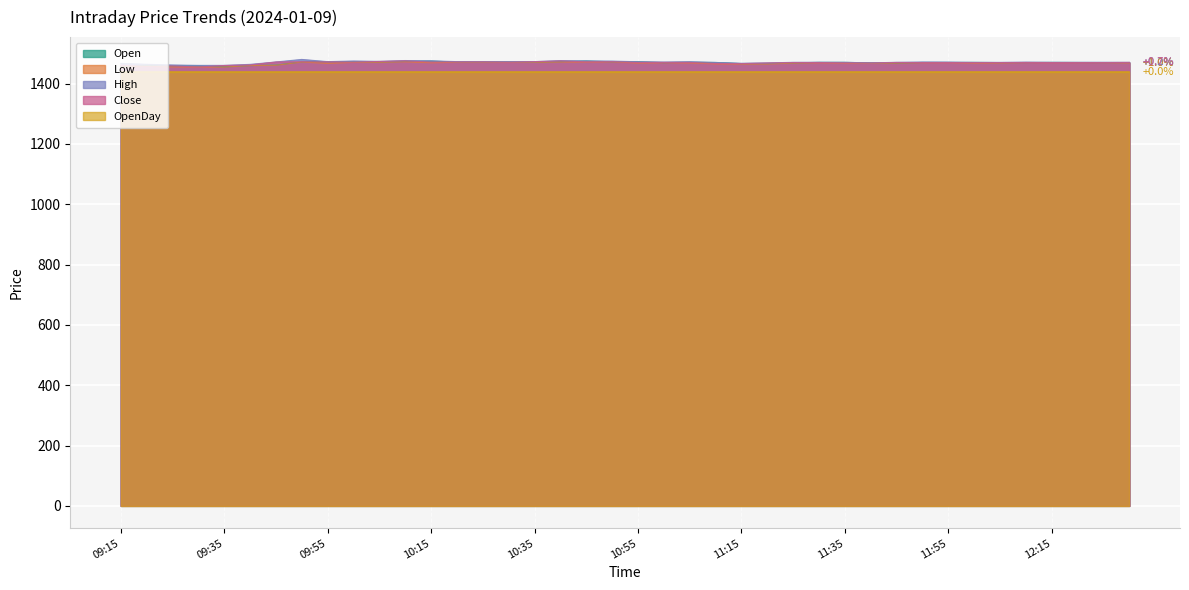

What is the minimum value shown in the chart?

1438.4